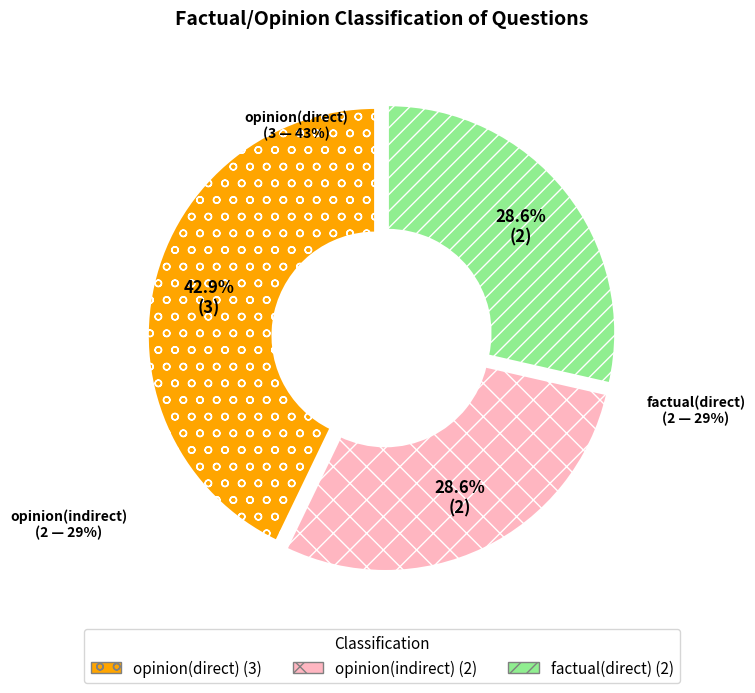

Which has a higher value, opinion(direct) or opinion(indirect)?

opinion(direct)